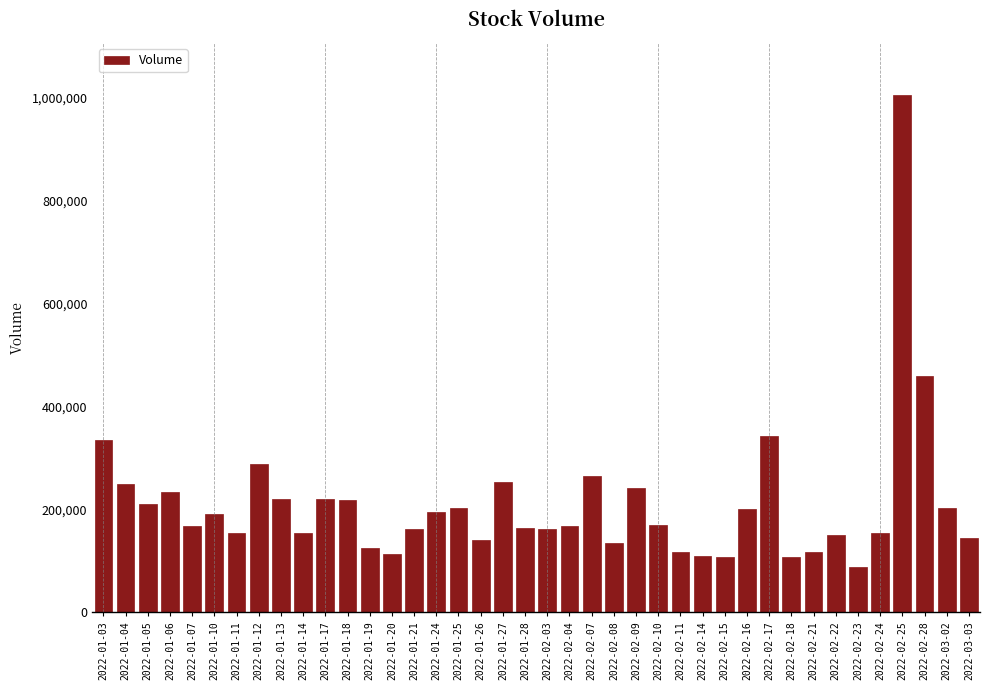

The chart shows a value of 288001 at 2022-01-12. True or false?

True